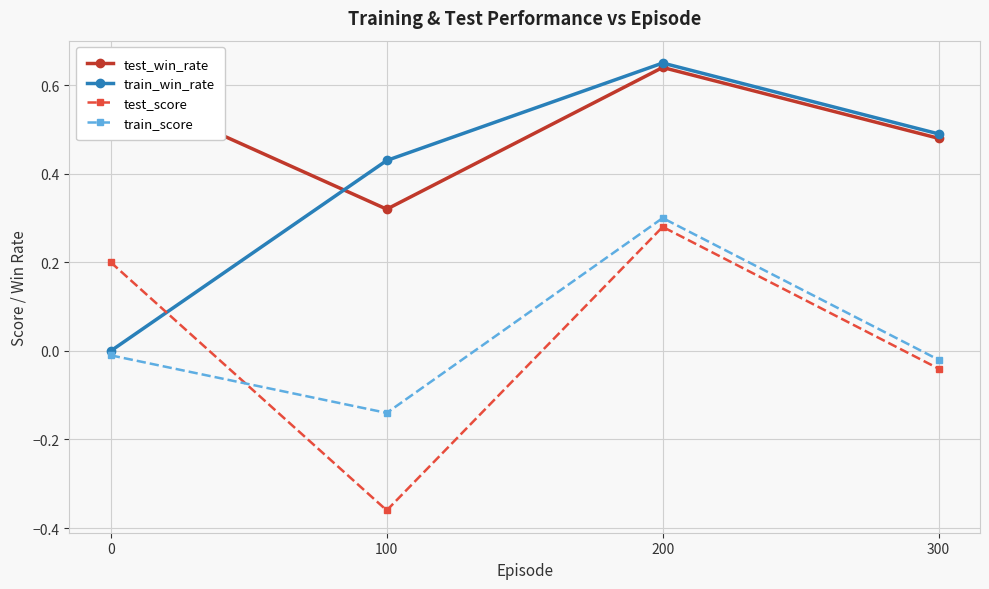

At which category is the sum across all series the highest?

200